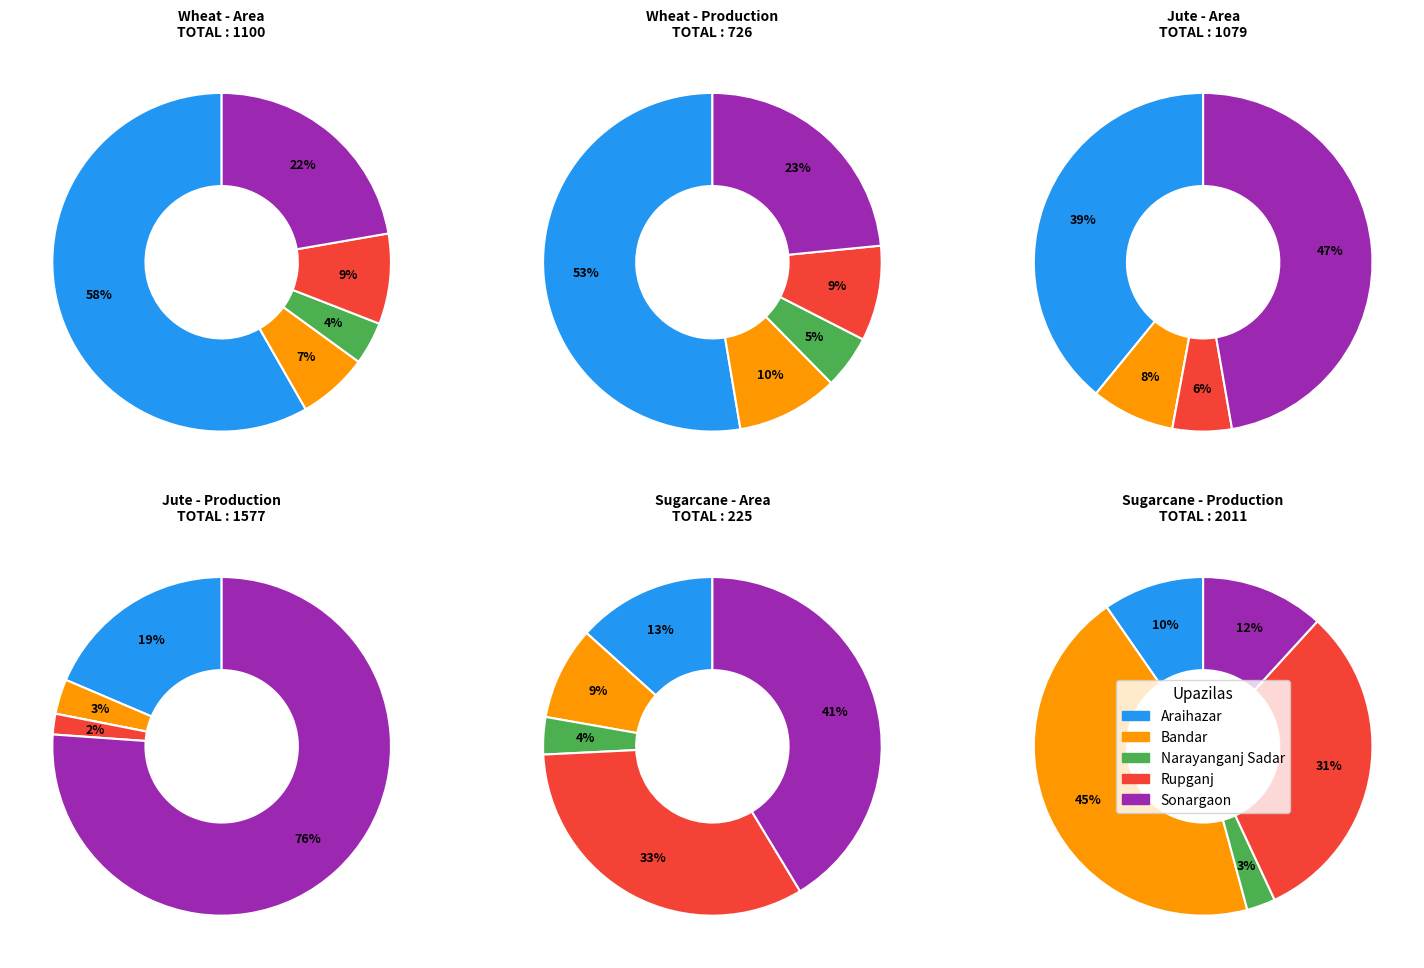

True or false: Rupganj accounts for 1% of the total.

False